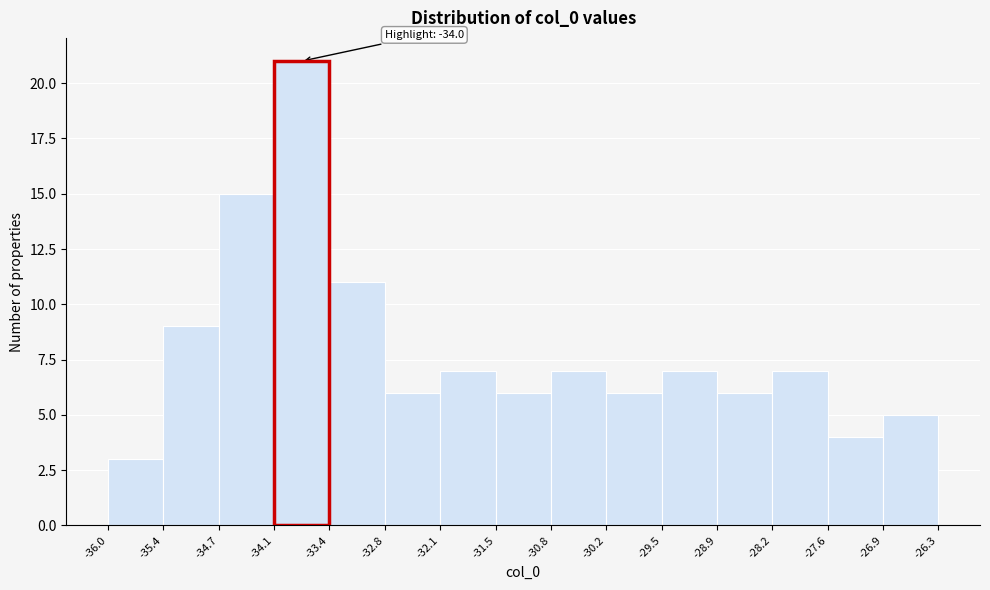

Which range on the x-axis has the tallest bar?

-34.1 to -33.4